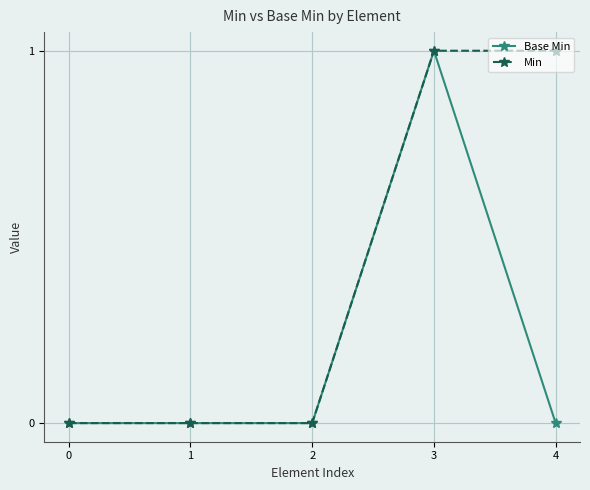

Reading right to left, transcribe all the data shown in this chart.

Base Min: 4=0	3=1	2=0	1=0	0=0
Min: 4=1	3=1	2=0	1=0	0=0